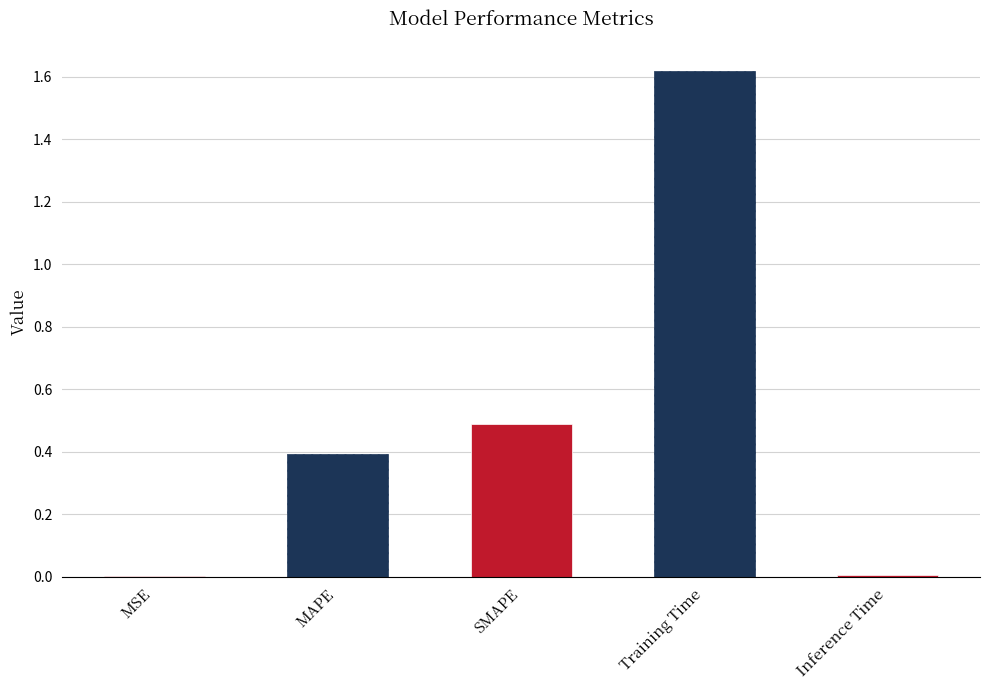

Which label corresponds to the largest value in the chart?

Training Time